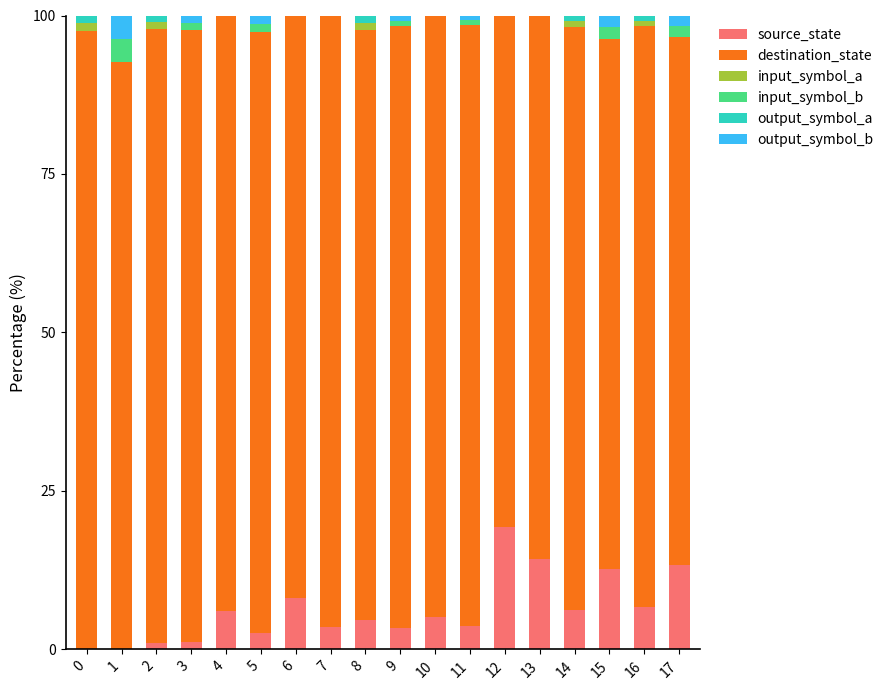

What is the total value across all series at 1?

100.0